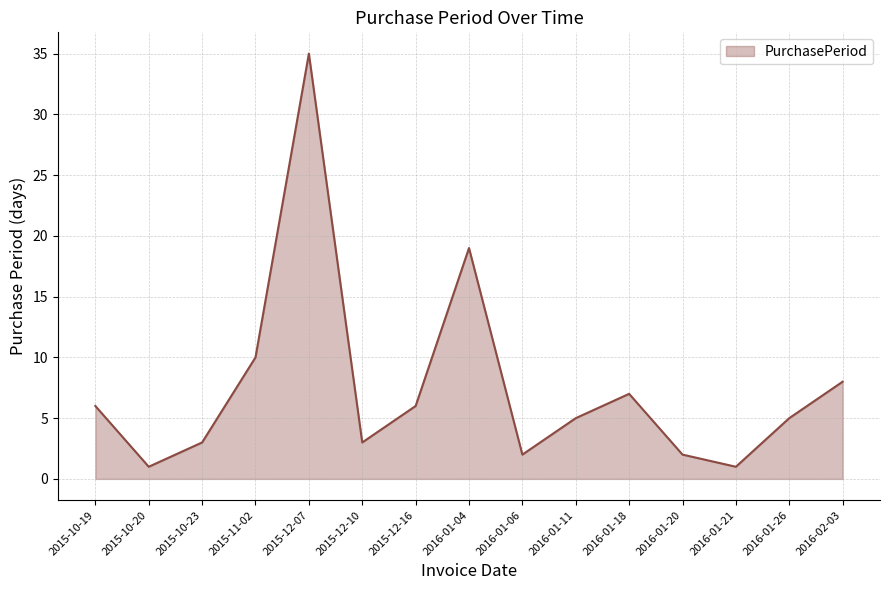

How many lines are shown in the chart?

1